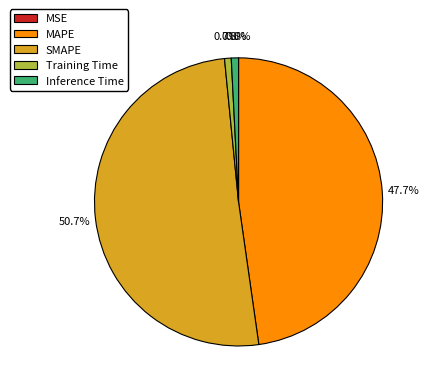

To the nearest percent, what is the difference between the MAPE and SMAPE slice percentages?

3%